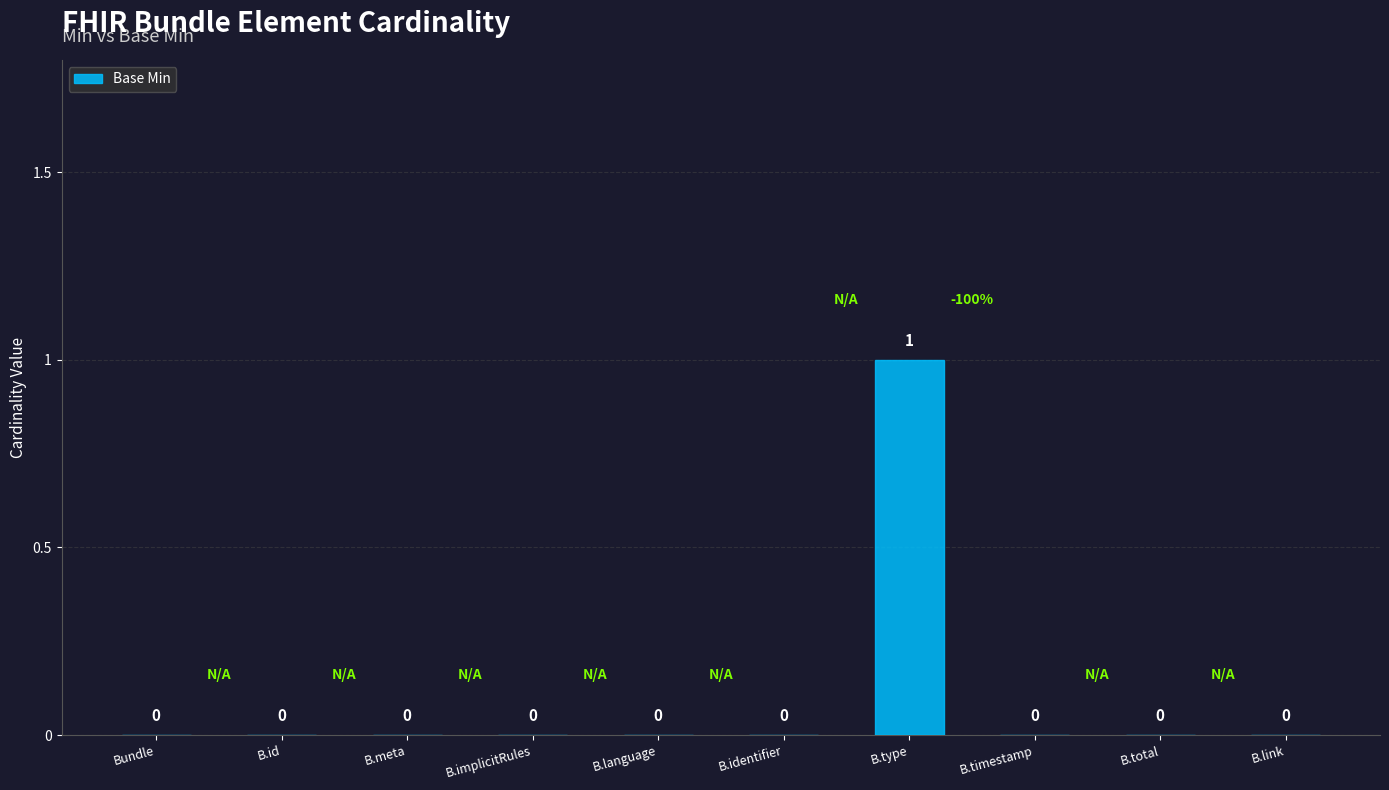

What is the sum of all values?

1